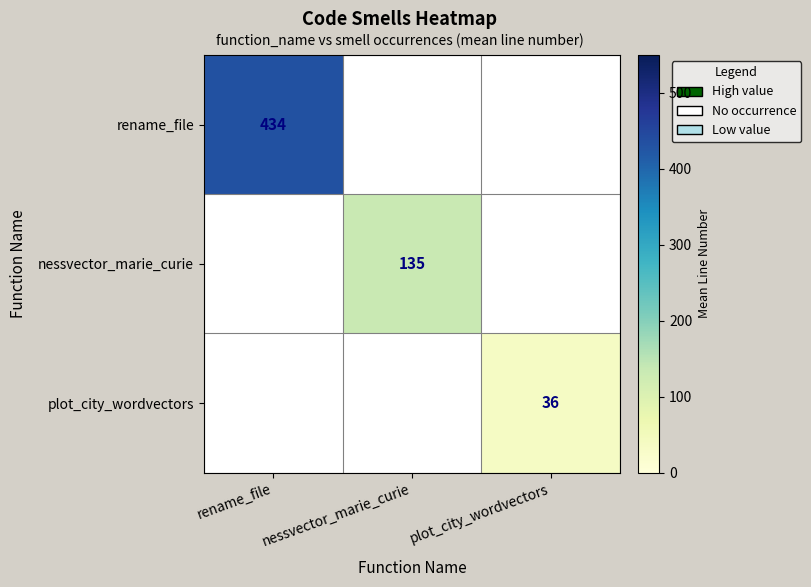

Which has a higher value, nessvector_marie_curie or plot_city_wordvectors?

nessvector_marie_curie